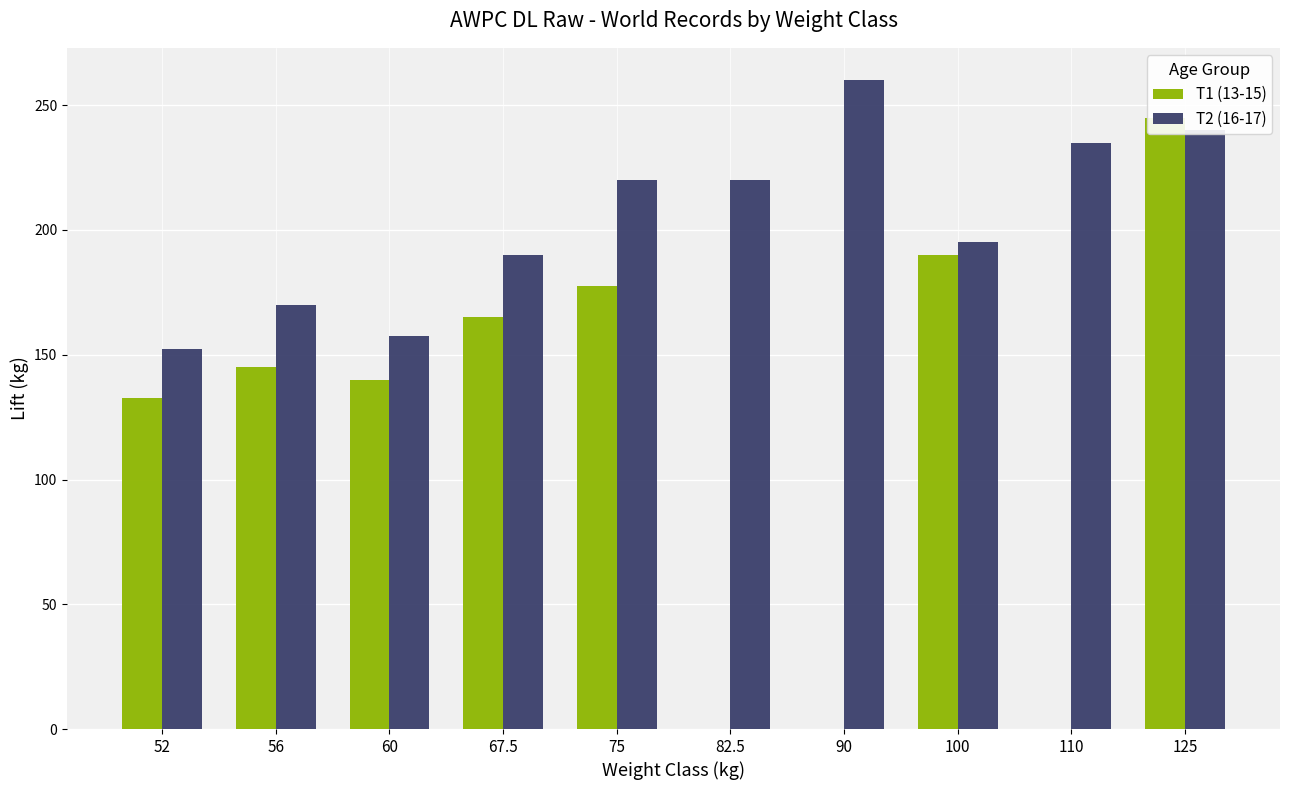

Does the chart contain stacked bars?

No